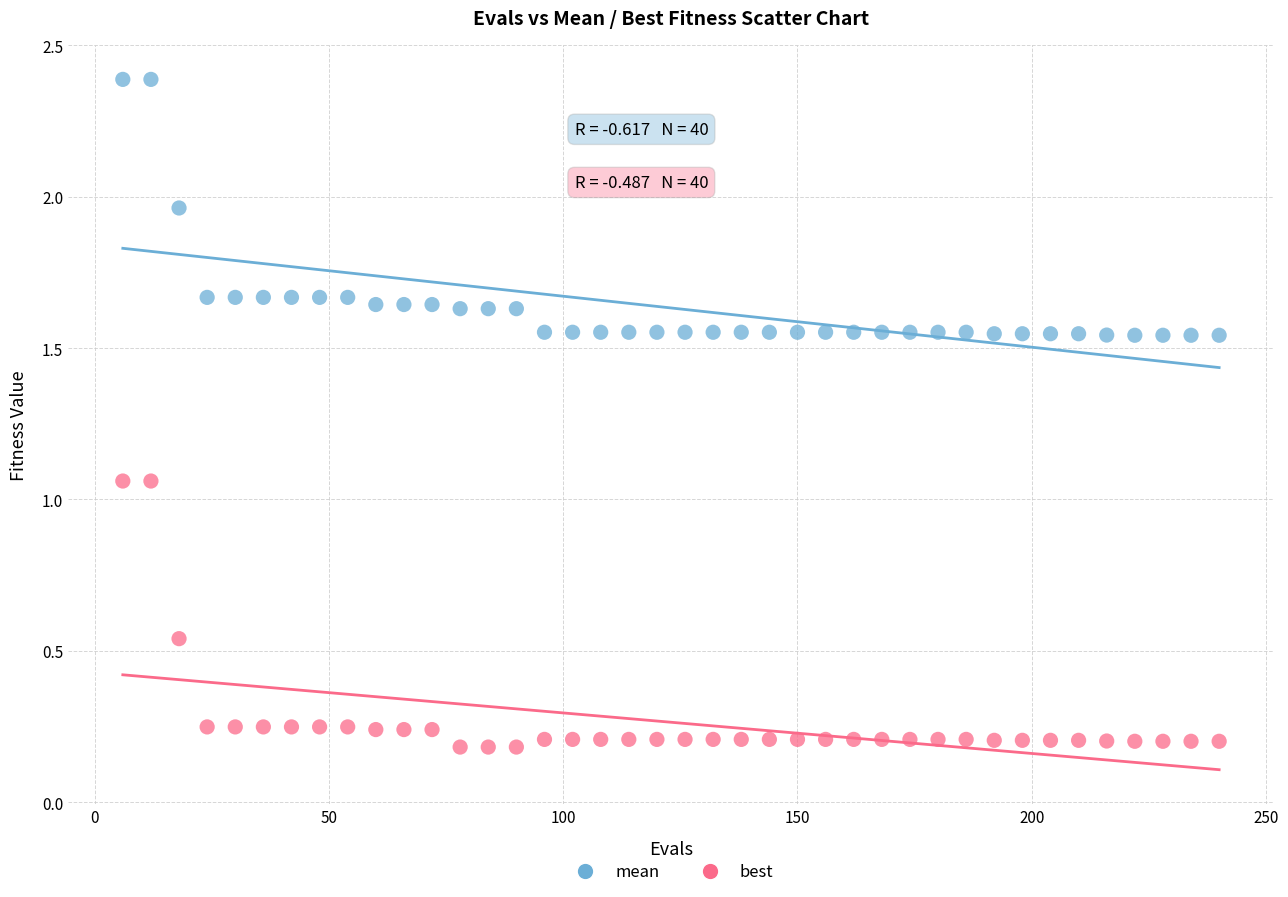

Which series has the largest Y range (max minus min)?

best